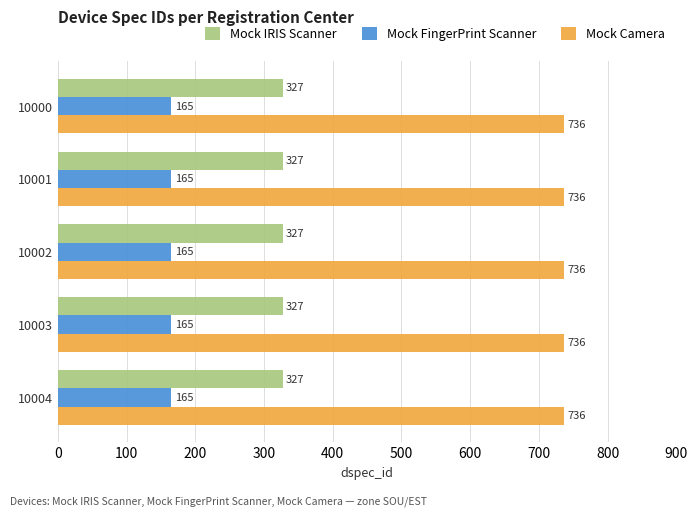

At how many categories does at least one series exceed 694?

5